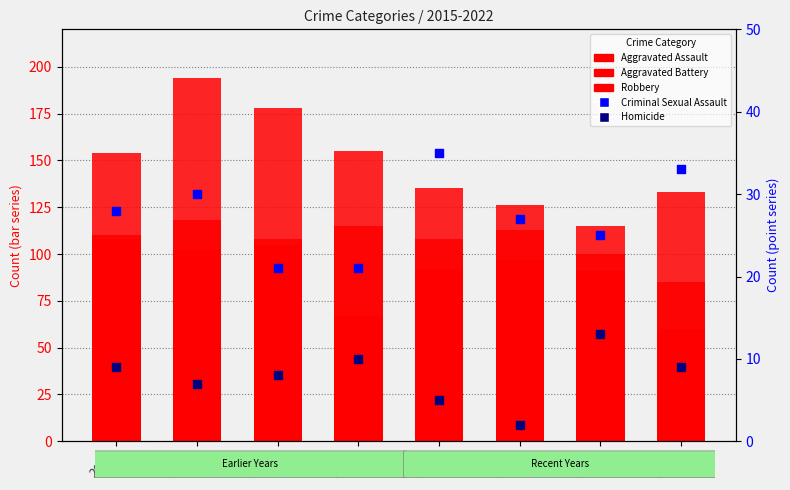

What are all the series names shown in the legend?

Aggravated Assault, Aggravated Battery, Robbery, Criminal Sexual Assault, Homicide